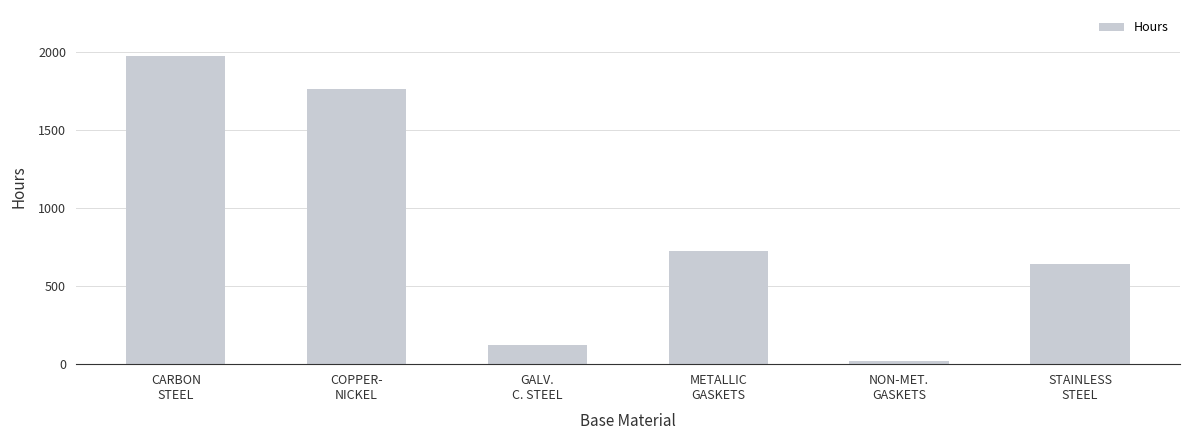

Where is the data nearest to the value 995?

METALLIC
GASKETS